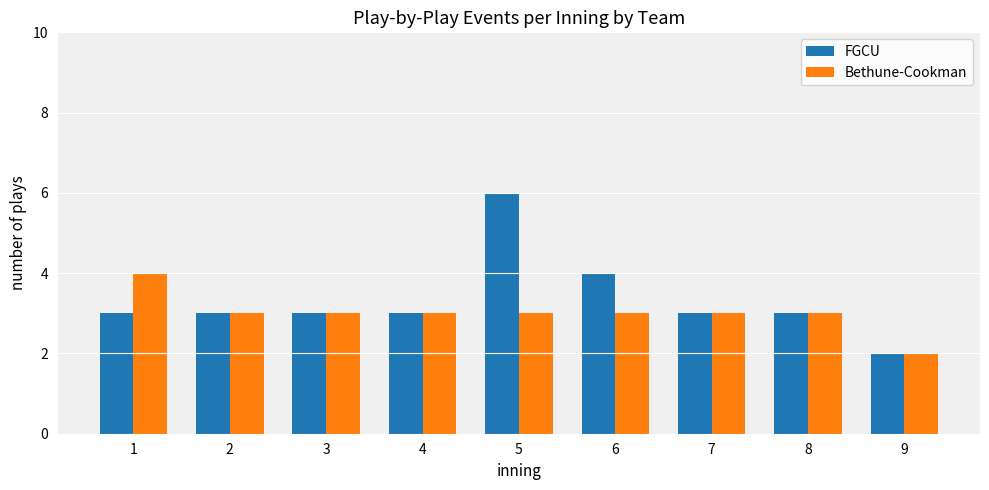

Is the value of FGCU at 6 greater than the value of Bethune-Cookman at 2?

Yes